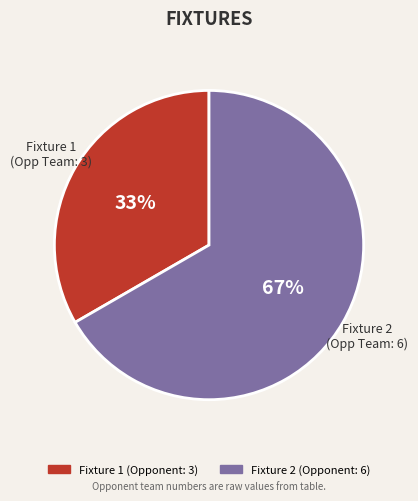

How many slices are in this pie chart?

2